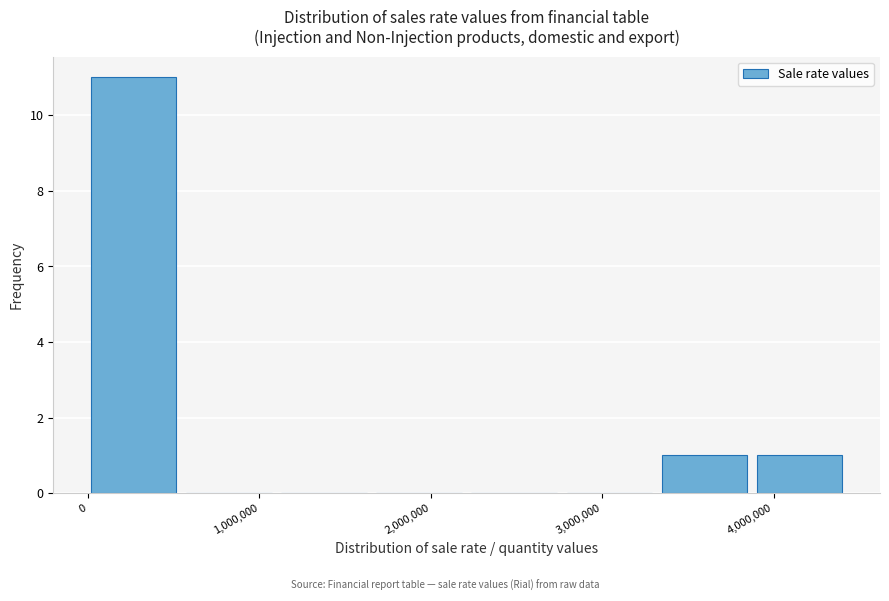

Reading left to right, transcribe this chart: for each bar, give the range it covers on the x-axis and its height. Neither the bar edges nor the heights are printed on the chart, so give them approximately, as read against the axes.

0 to 600000: 11
600000 to 1100000: 0
1100000 to 1700000: 0
1700000 to 2200000: 0
2200000 to 2800000: 0
2800000 to 3300000: 0
3300000 to 3900000: 1
3900000 to 4500000: 1